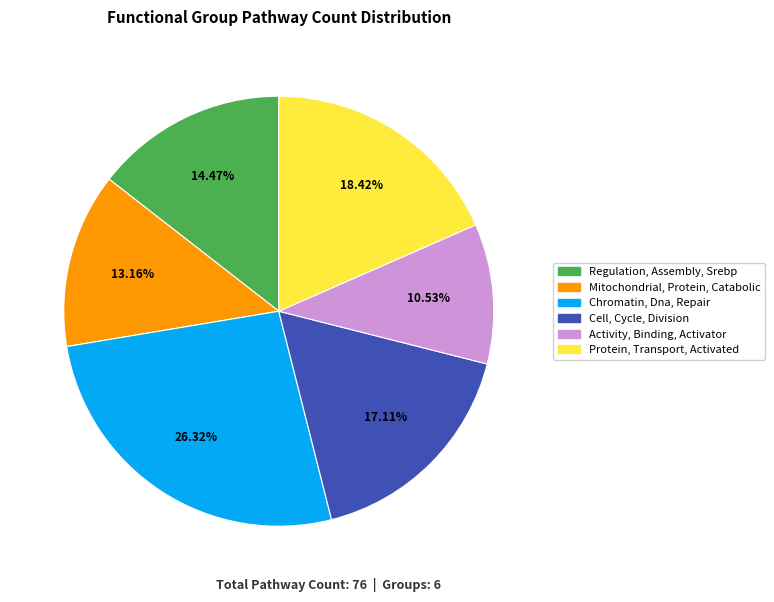

What is the ratio of the value at Protein, Transport, Activated to the value at Chromatin, Dna, Repair?

0.7